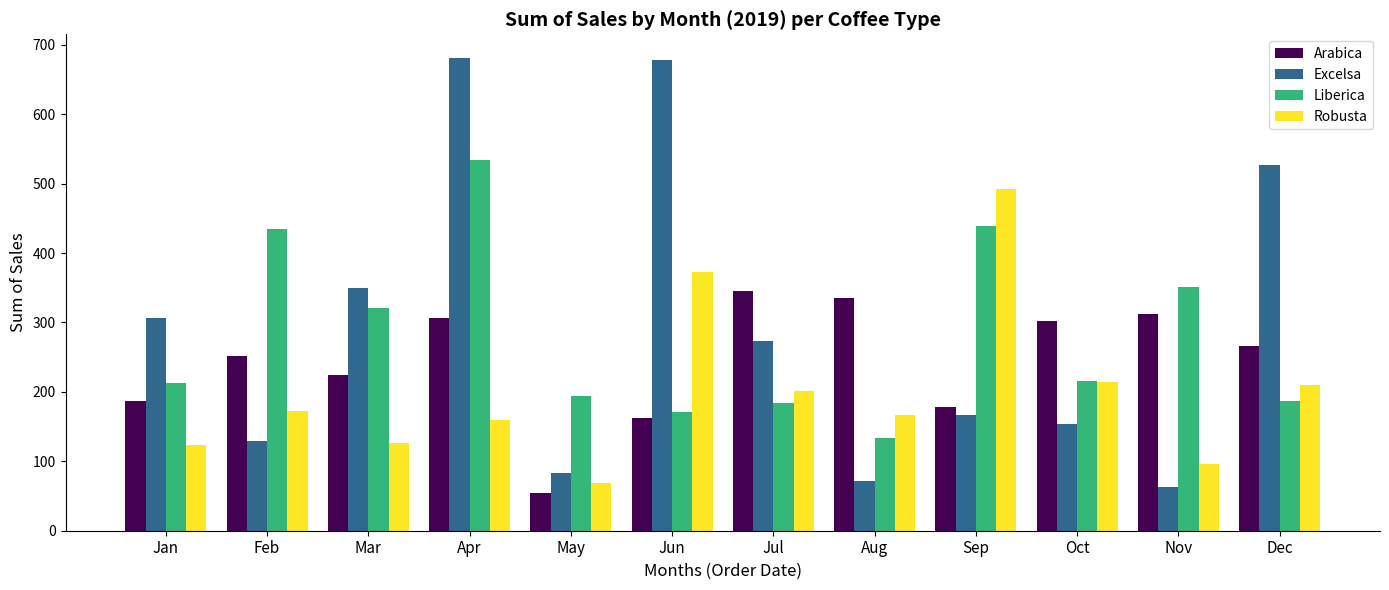

Where does the Liberica series first go above 215?

Feb